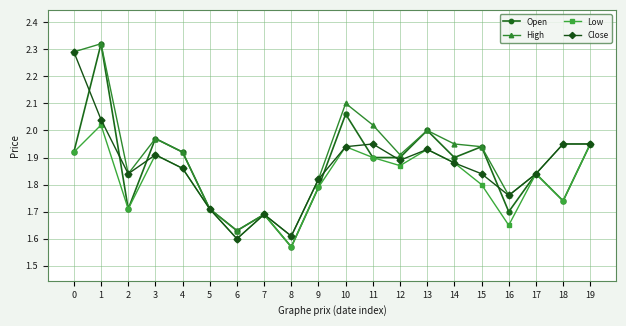

The value of Open at 15 is 2.6. True or false?

False